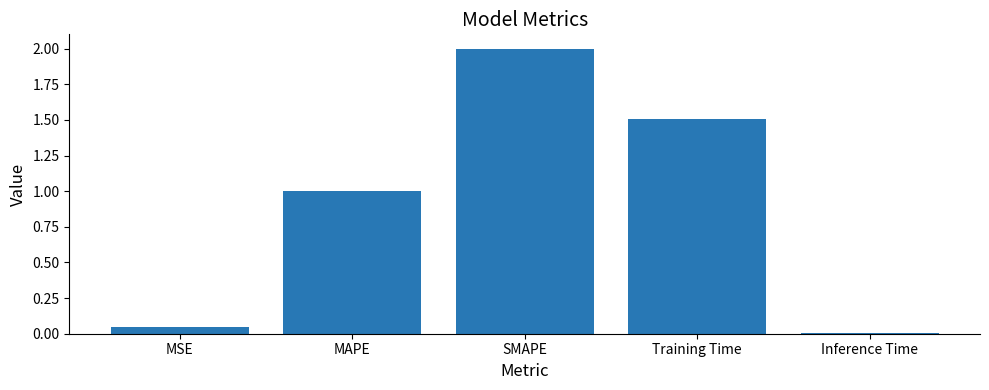

What is the difference between the second highest and minimum values?

1.5